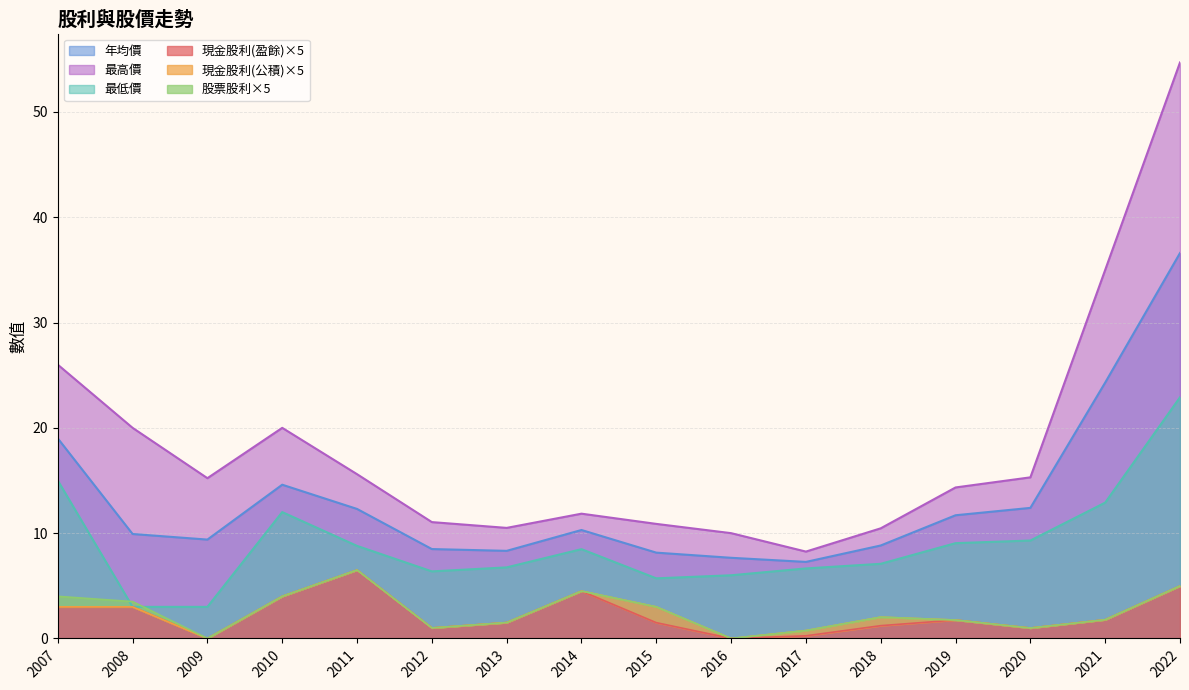

Where do 現金股利(公積) and 現金股利(盈餘) first cross each other?

2018 and 2017